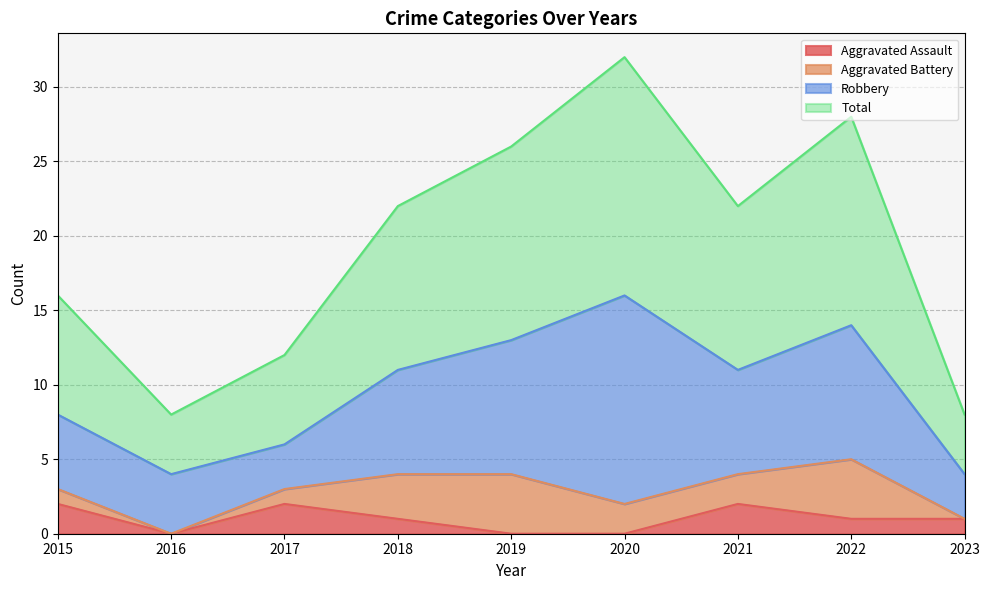

Is it true that Total equals 11 at 2018?

True